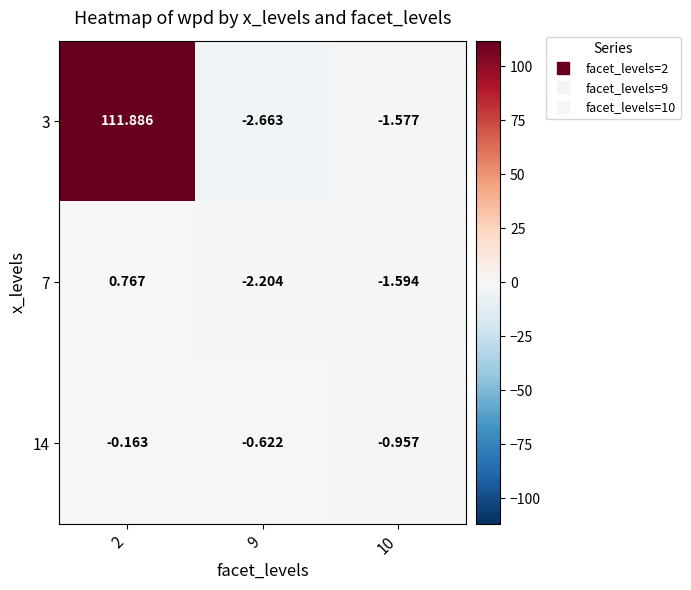

At 9, list the series in order from smallest to largest.

3, 7, 14